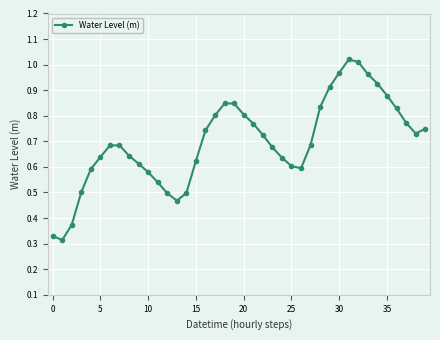

What is the sum of all values?

27.9